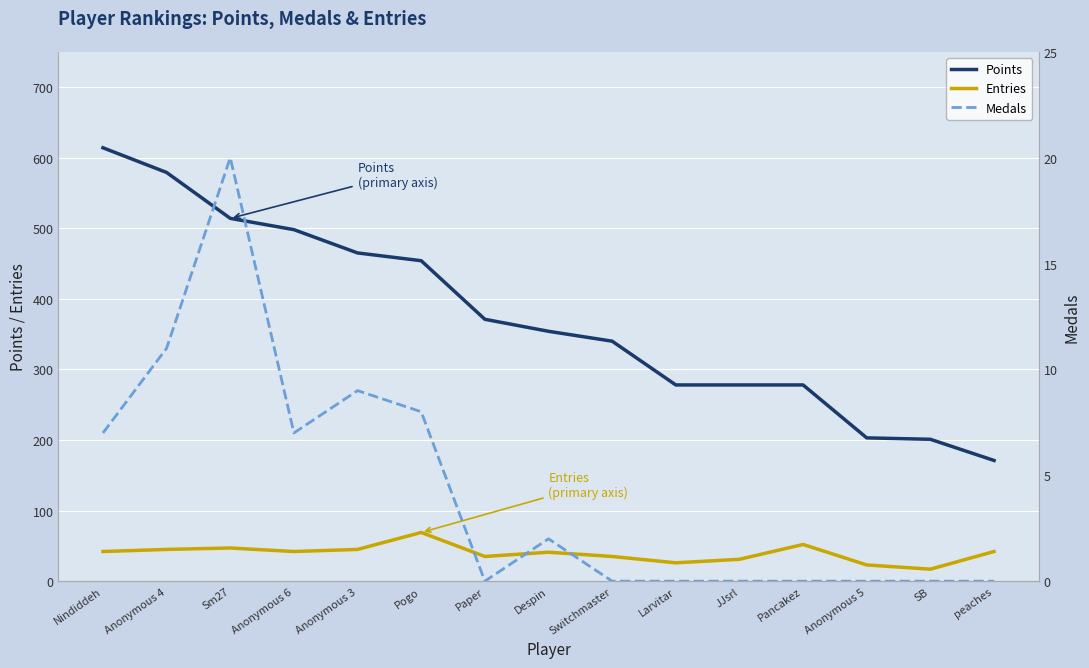

Reading left to right, list all the values displayed in this chart.

Points: Nindiddeh=614	Anonymous 4=579	Sm27=514	Anonymous 6=498	Anonymous 3=465	Pogo=454	Paper=371	Despin=354	Switchmaster=340	Larvitar=278	JJsrl=278	Pancakez=278	Anonymous 5=203	SB=201	peaches=171
Entries: Nindiddeh=42	Anonymous 4=45	Sm27=47	Anonymous 6=42	Anonymous 3=45	Pogo=69	Paper=35	Despin=41	Switchmaster=35	Larvitar=26	JJsrl=31	Pancakez=52	Anonymous 5=23	SB=17	peaches=42
Medals: Nindiddeh=7	Anonymous 4=11	Sm27=20	Anonymous 6=7	Anonymous 3=9	Pogo=8	Paper=0	Despin=2	Switchmaster=0	Larvitar=0	JJsrl=0	Pancakez=0	Anonymous 5=0	SB=0	peaches=0